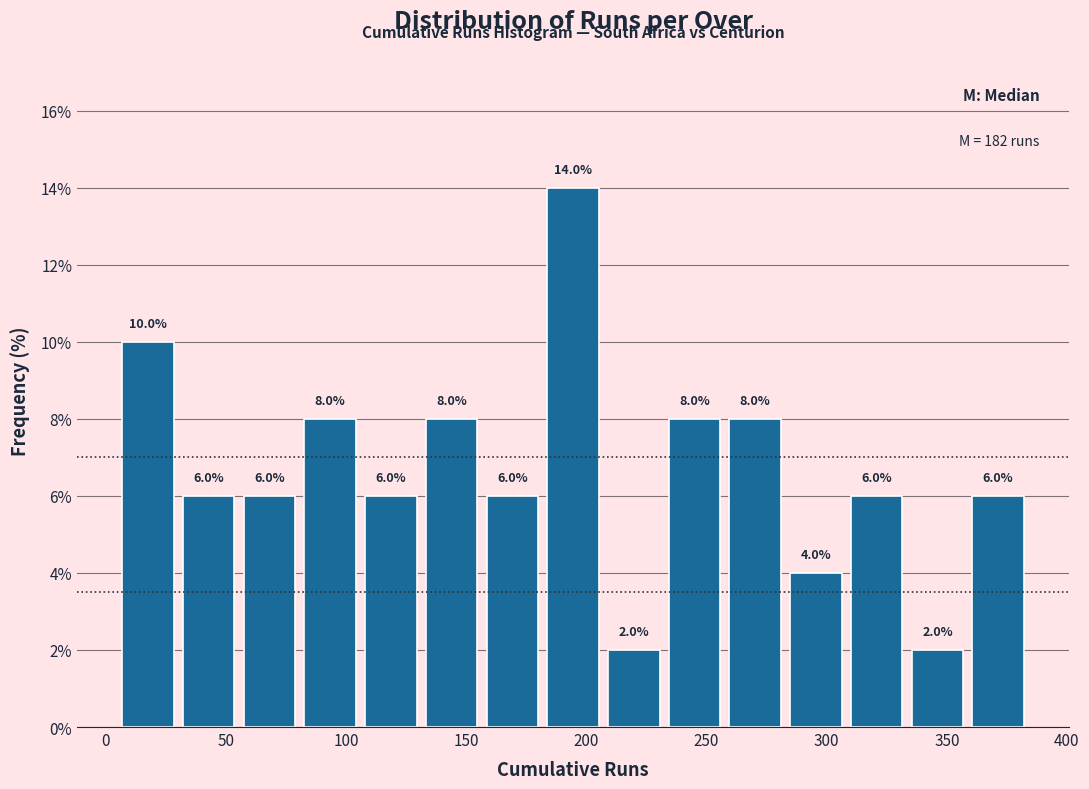

Reading left to right, list every bar in this chart as the range it spans on the x-axis followed by its height. The bar edges are not printed on the chart, so give them approximately, as read against the axis.

5 to 30: 10.0
30 to 55: 6.0
55 to 80: 6.0
80 to 105: 8.0
105 to 130: 6.0
130 to 155: 8.0
155 to 180: 6.0
180 to 205: 14.0
205 to 230: 2.0
230 to 260: 8.0
260 to 285: 8.0
285 to 310: 4.0
310 to 335: 6.0
335 to 360: 2.0
360 to 385: 6.0